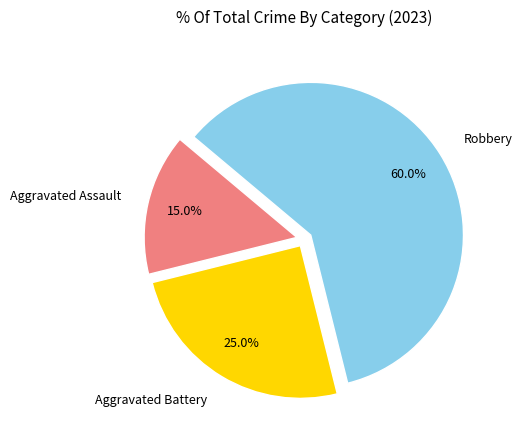

Do Aggravated Assault and Robbery together represent more than half of the pie?

Yes